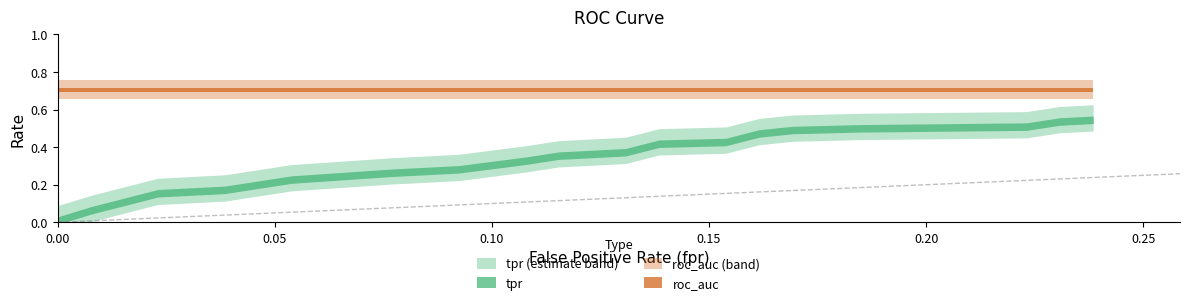

True or false: tpr and roc_auc intersect in this chart.

False